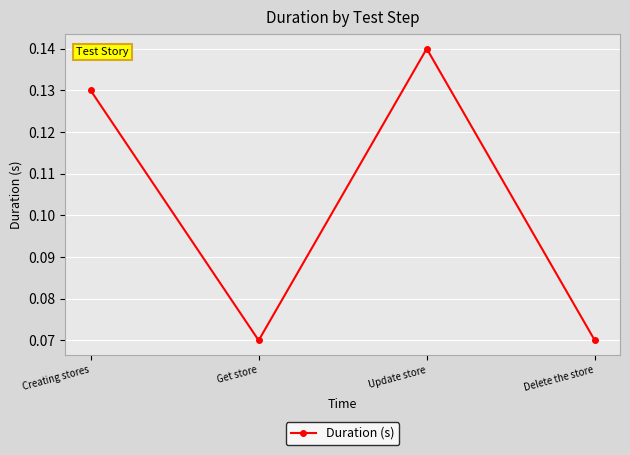

True or false: the data has more than 0 interior local peaks.

True